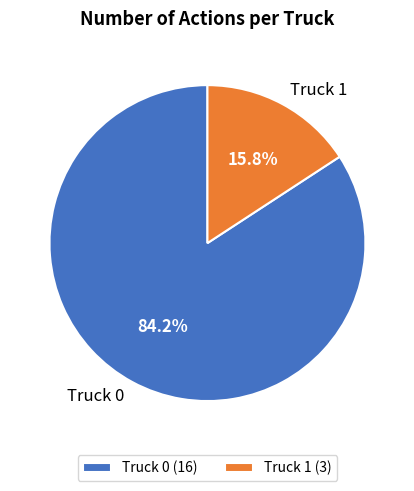

How many segments does this pie chart have?

2